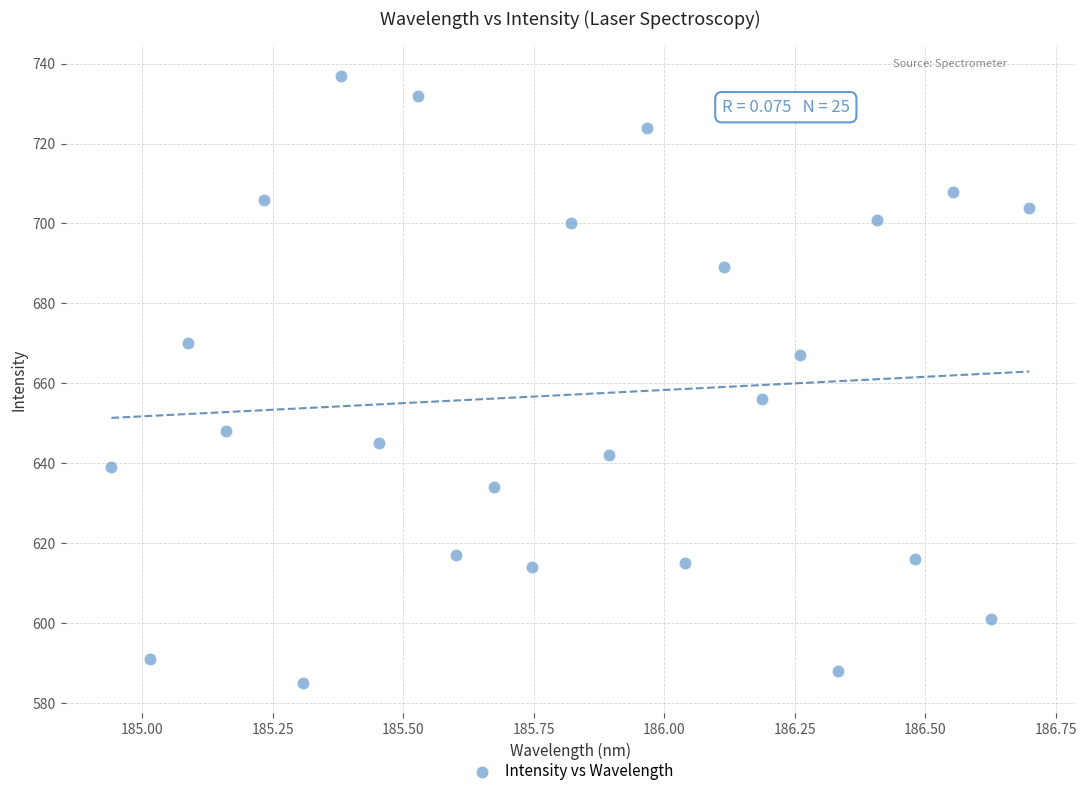

How many data points are displayed?

25